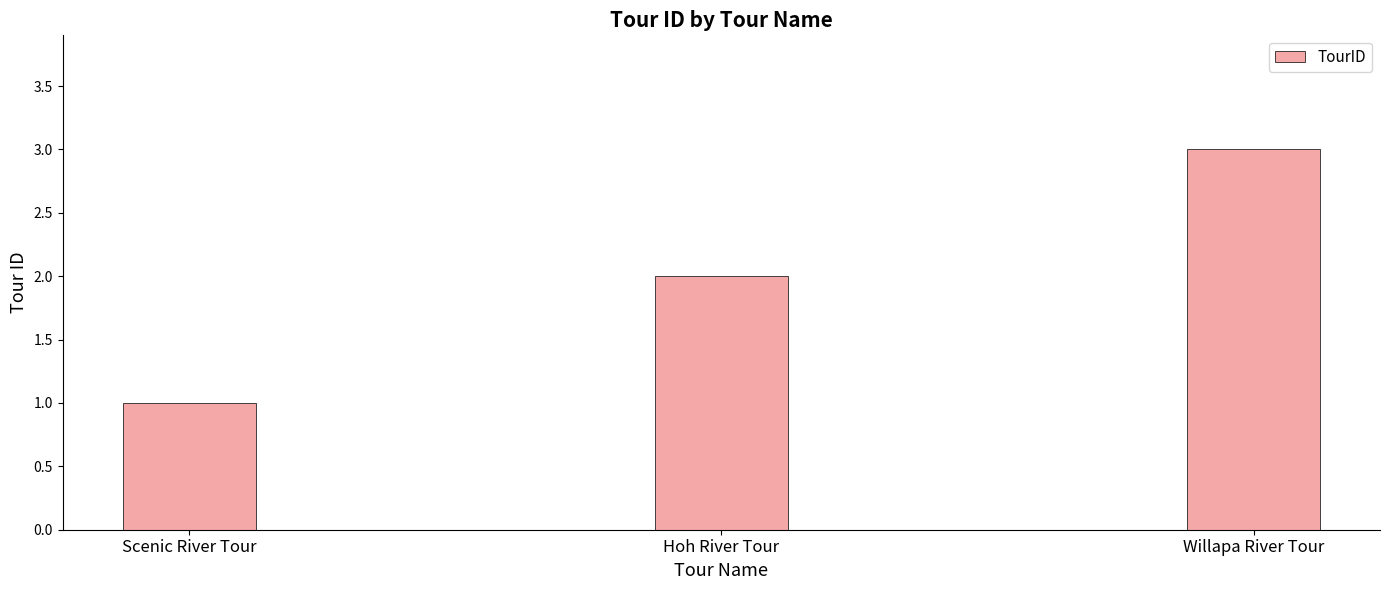

Where is the data nearest to the value 2?

Hoh River Tour